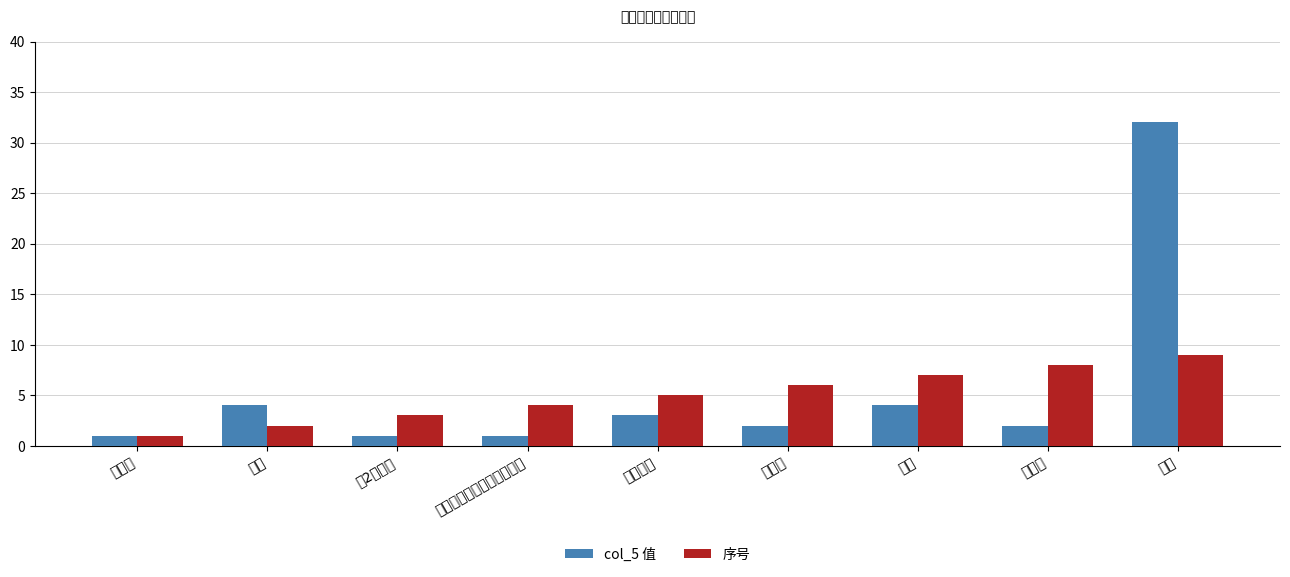

How many groups of bars are there?

9